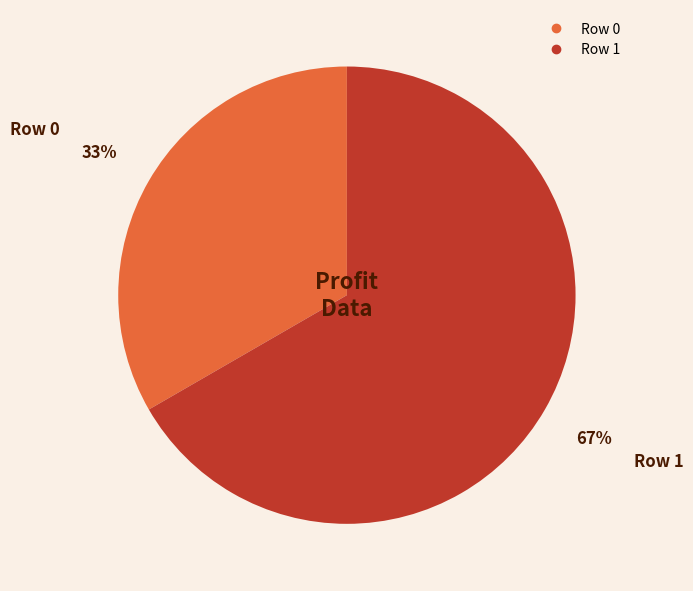

Rank the categories by value from lowest to highest.

Row 0, Row 1